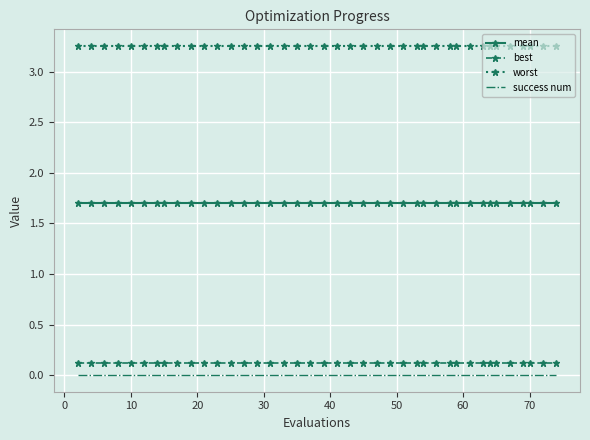

True or false: best and mean intersect in this chart.

False